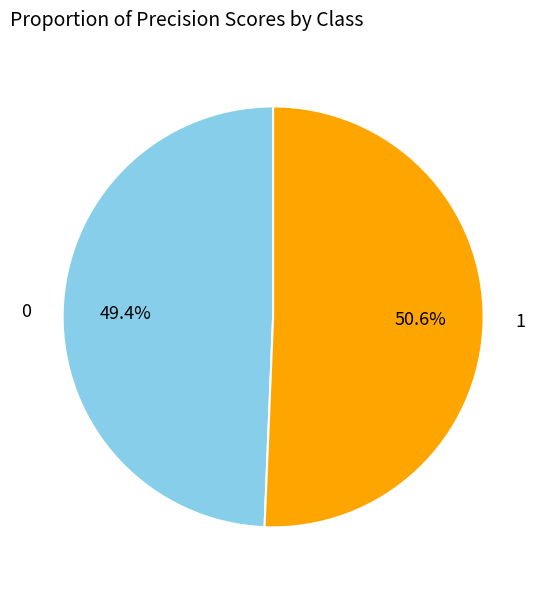

What is the largest slice in the pie chart?

1